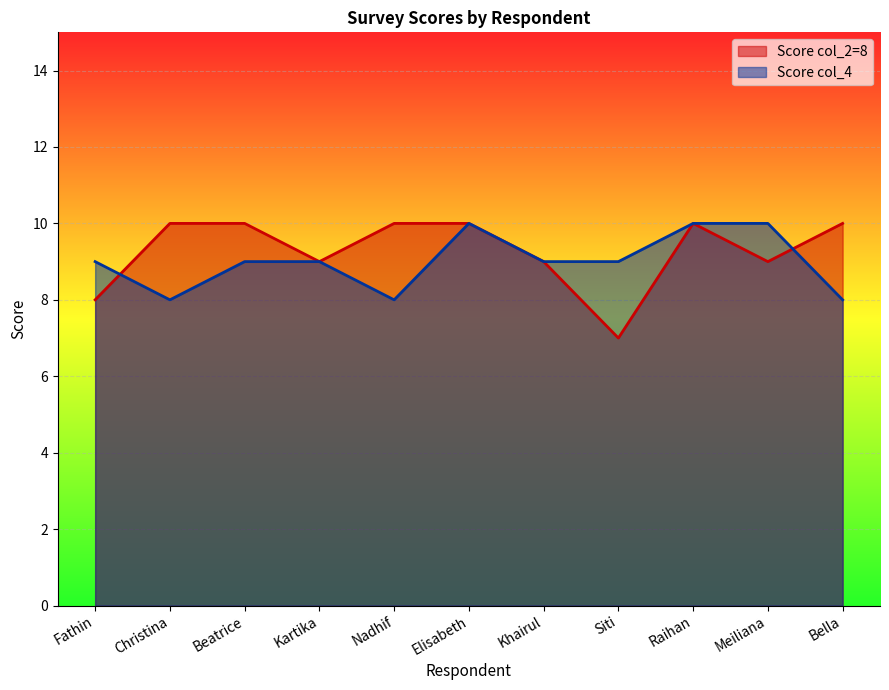

How many Score col_2=8 values are between 9 and 10?

9